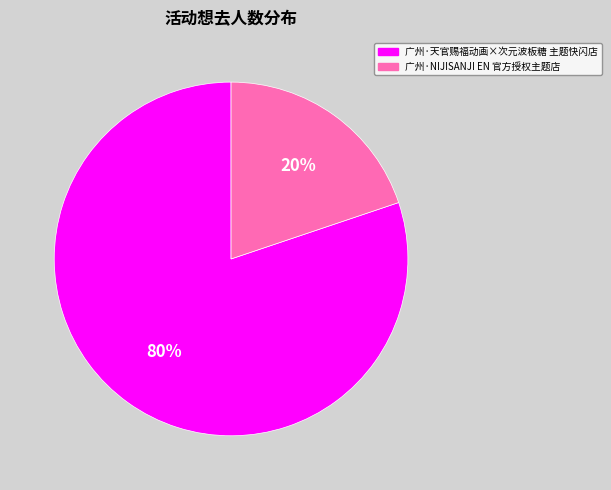

Is the sum of 广州·天官赐福动画×次元波板糖 主题快闪店 and 广州·NIJISANJI EN 官方授权主题店 greater than half?

Yes